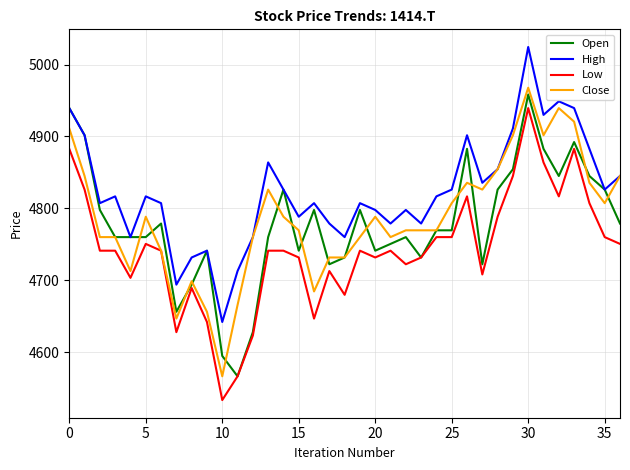

Which series has the largest total across all categories?

High